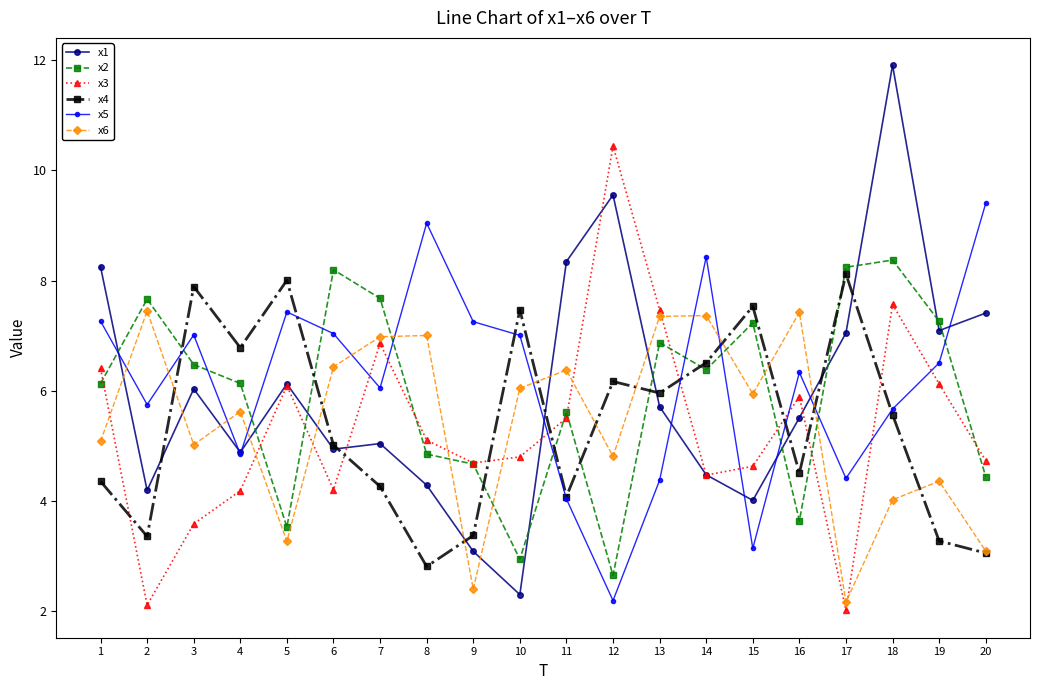

At which label does x2 first exceed 6?

1